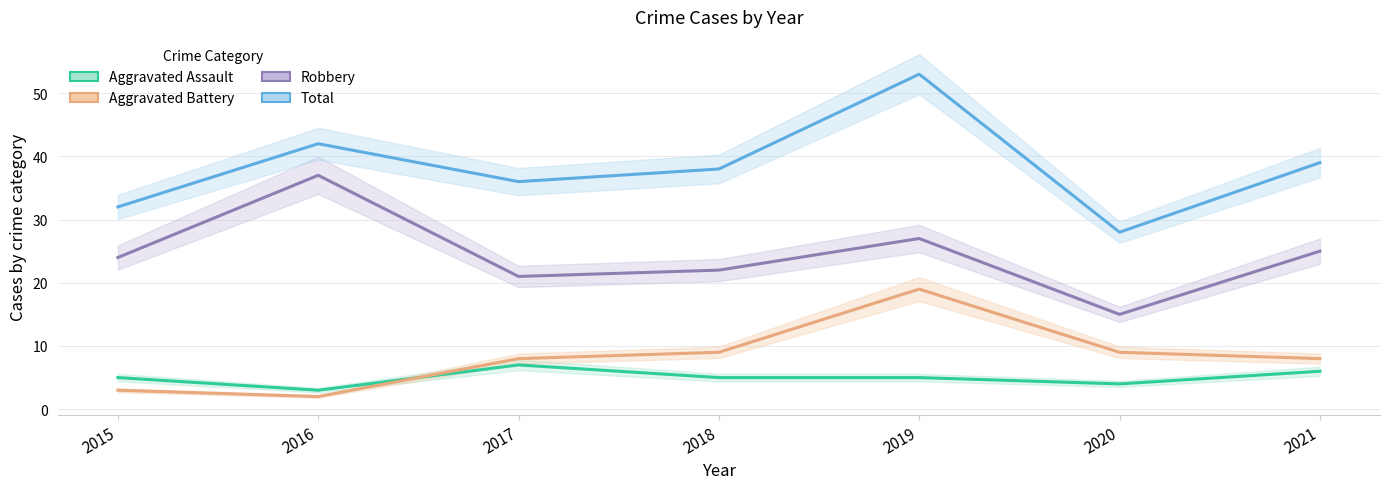

Reading left to right, list all the values displayed in this chart.

Aggravated Assault: 5	3	7	5	5	4	6
Aggravated Battery: 3	2	8	9	19	9	8
Robbery: 24	37	21	22	27	15	25
Total: 32	42	36	38	53	28	39